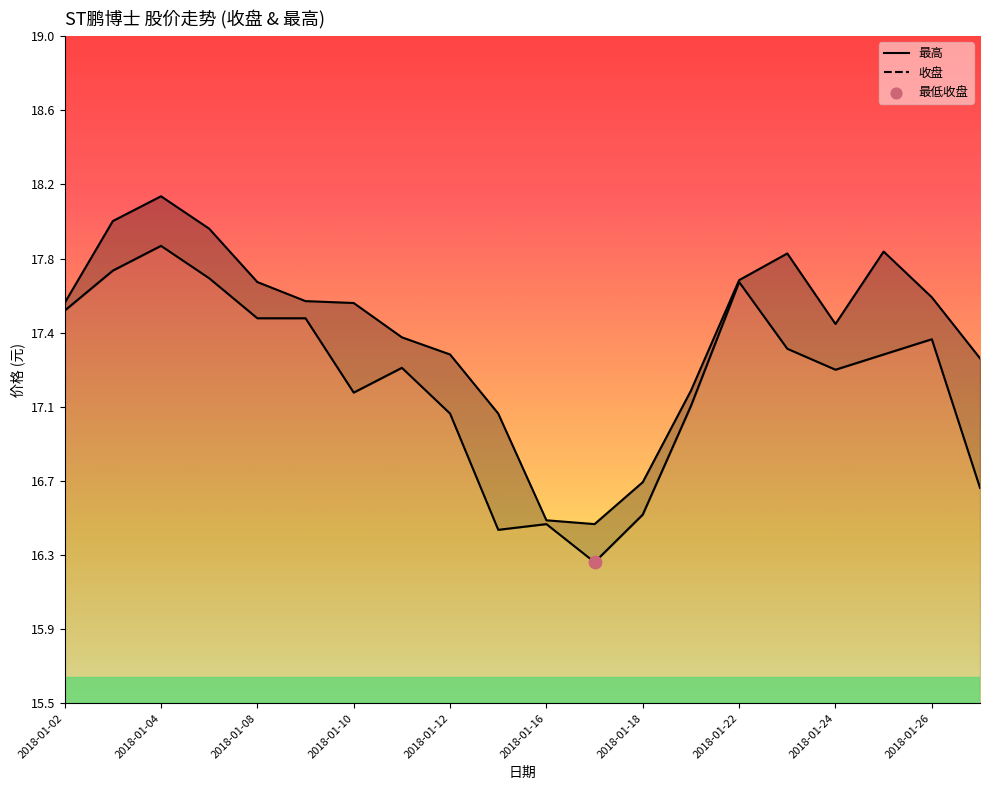

At how many categories does at least one series exceed 16?

20